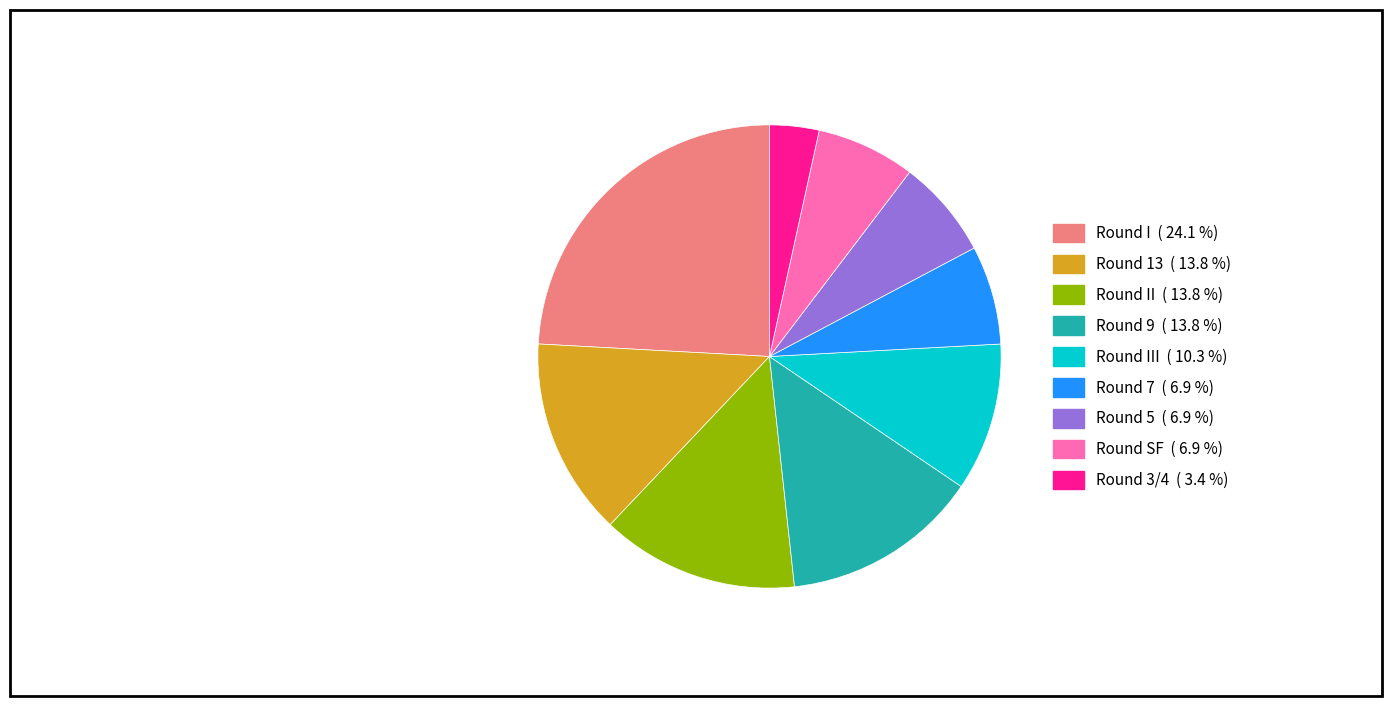

Does any single category account for the majority?

No